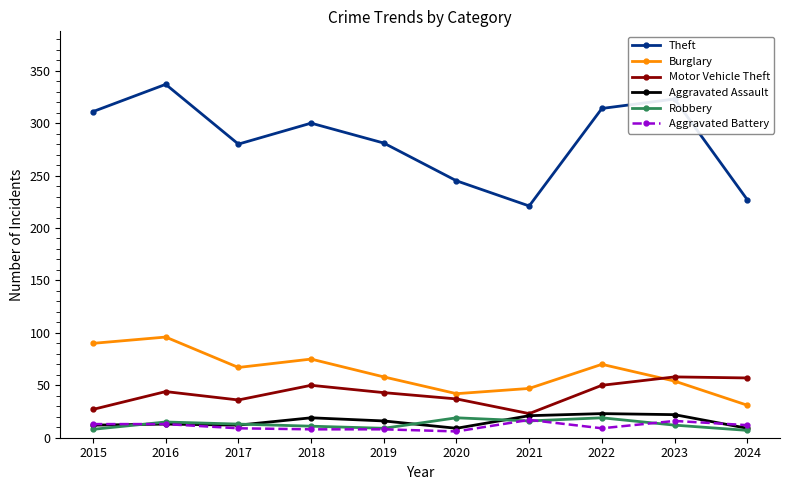

Where is the first local minimum for Theft?

2017